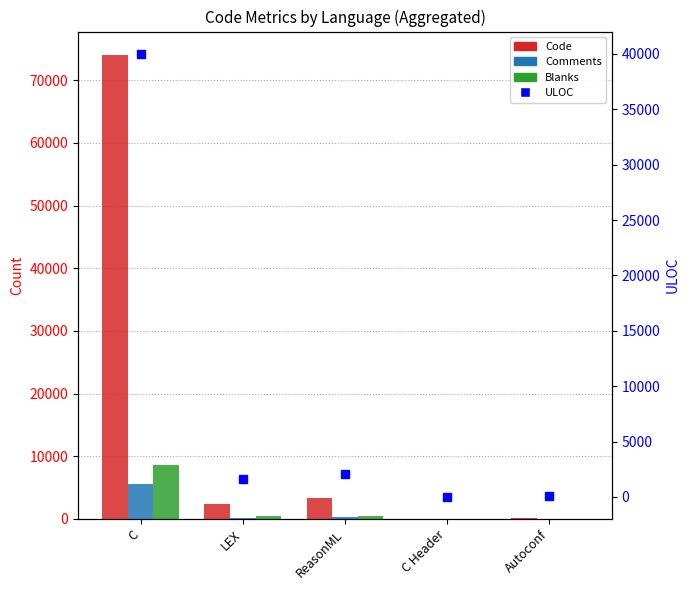

Are the bars horizontal?

No